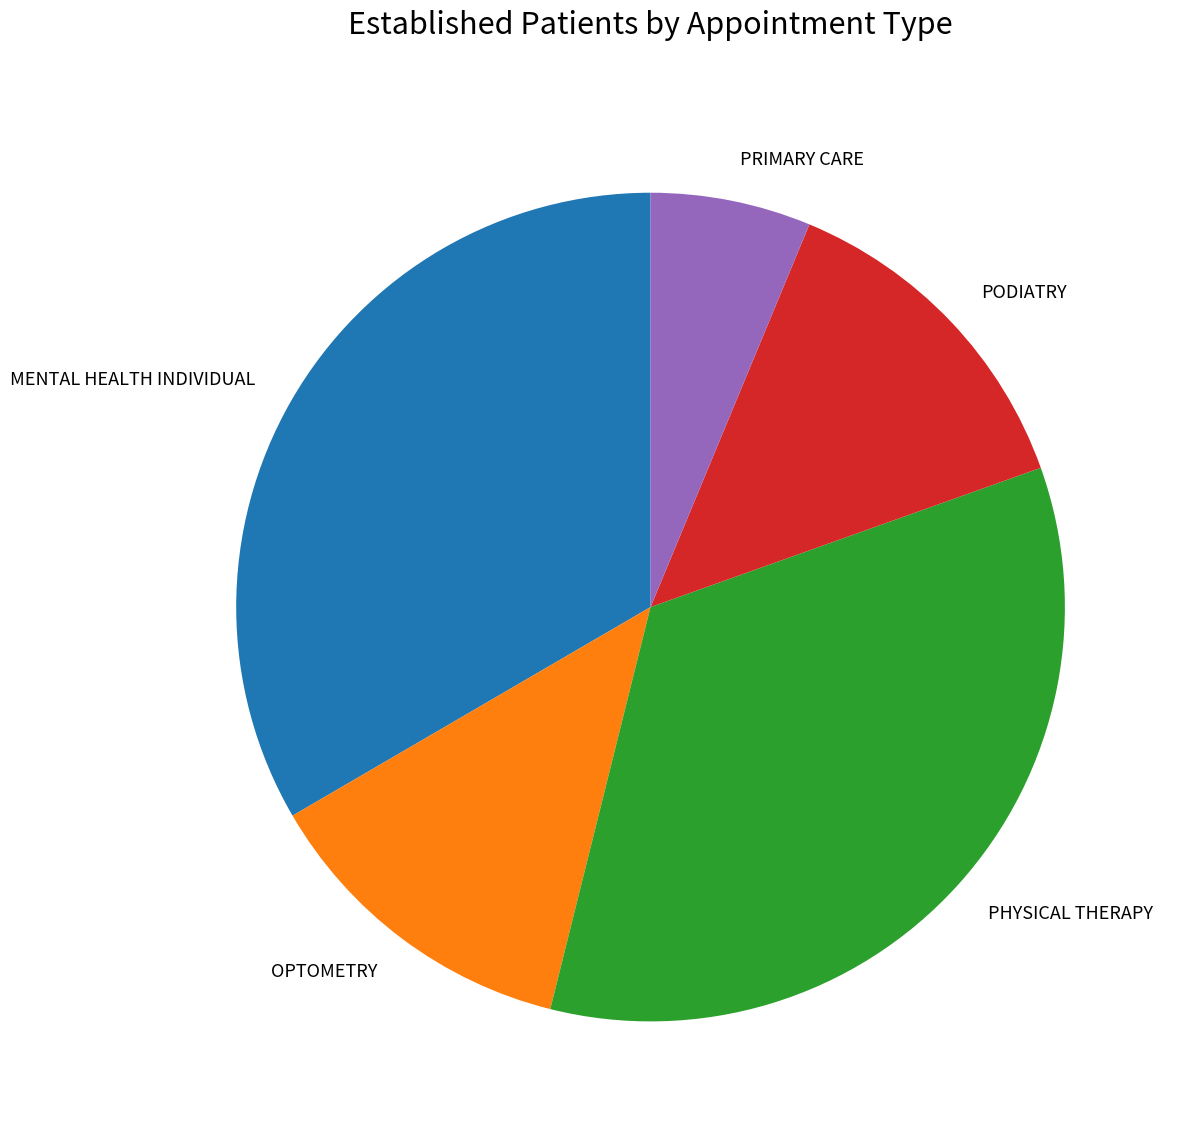

The MENTAL HEALTH INDIVIDUAL slice represents 47% of the pie. True or false?

False